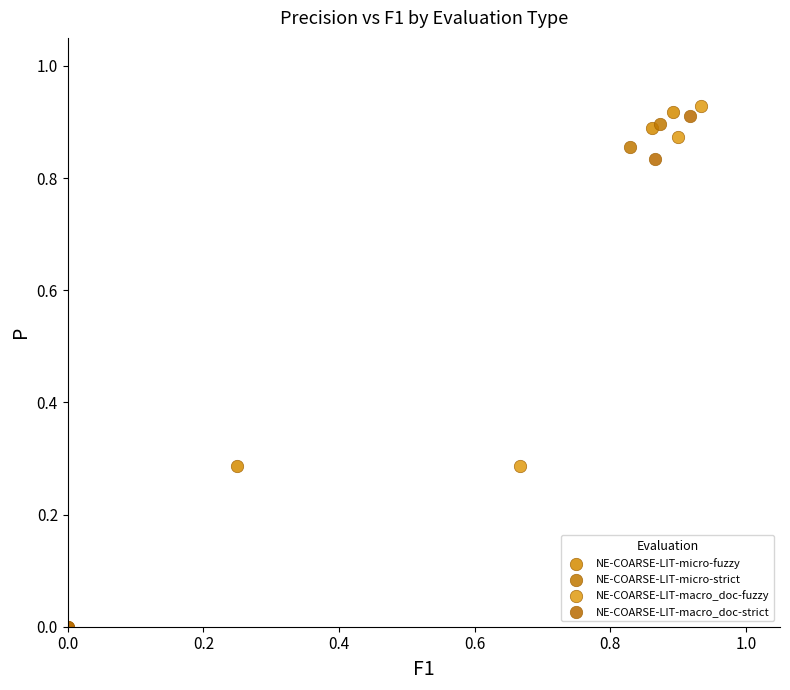

Which series has the largest Y range (max minus min)?

NE-COARSE-LIT-macro_doc-strict